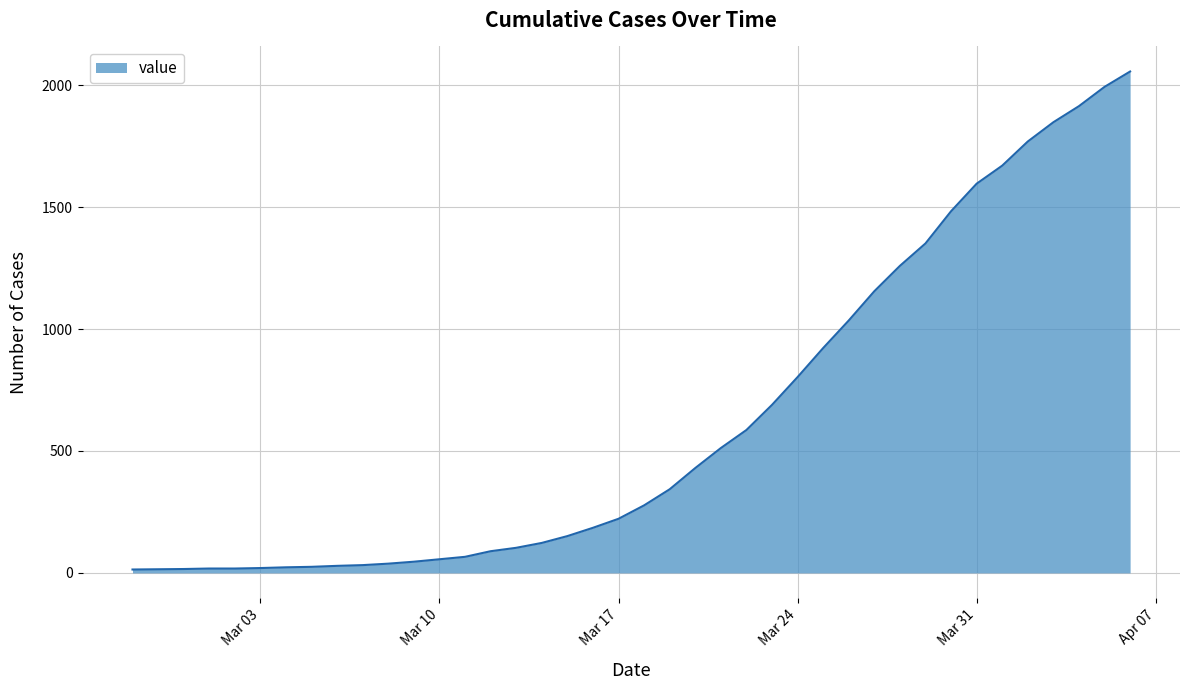

What is the difference between the maximum and minimum values?

2042